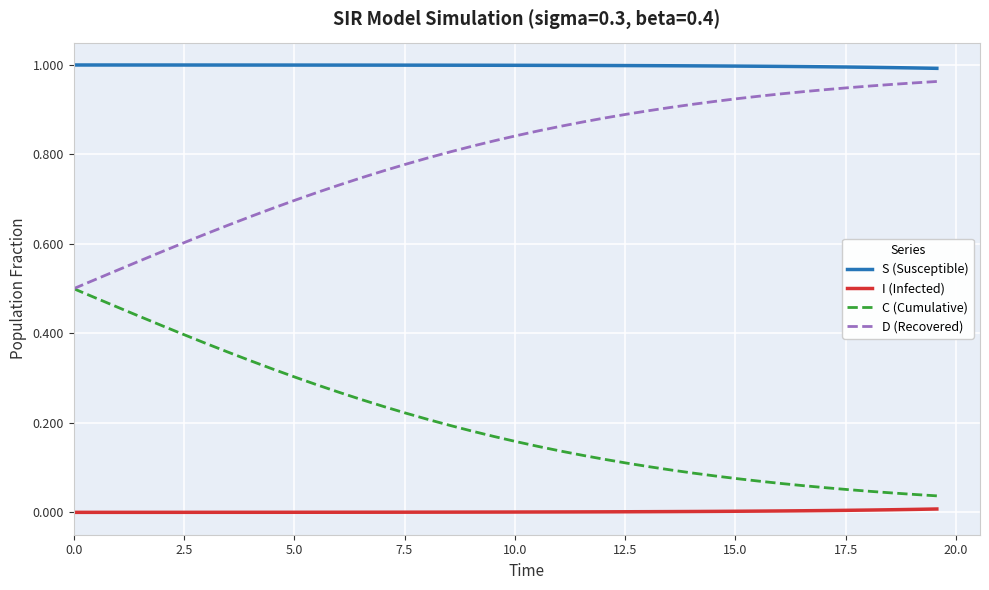

List the series in order of their overall mean, highest first.

S (Susceptible), D (Recovered), C (Cumulative), I (Infected)